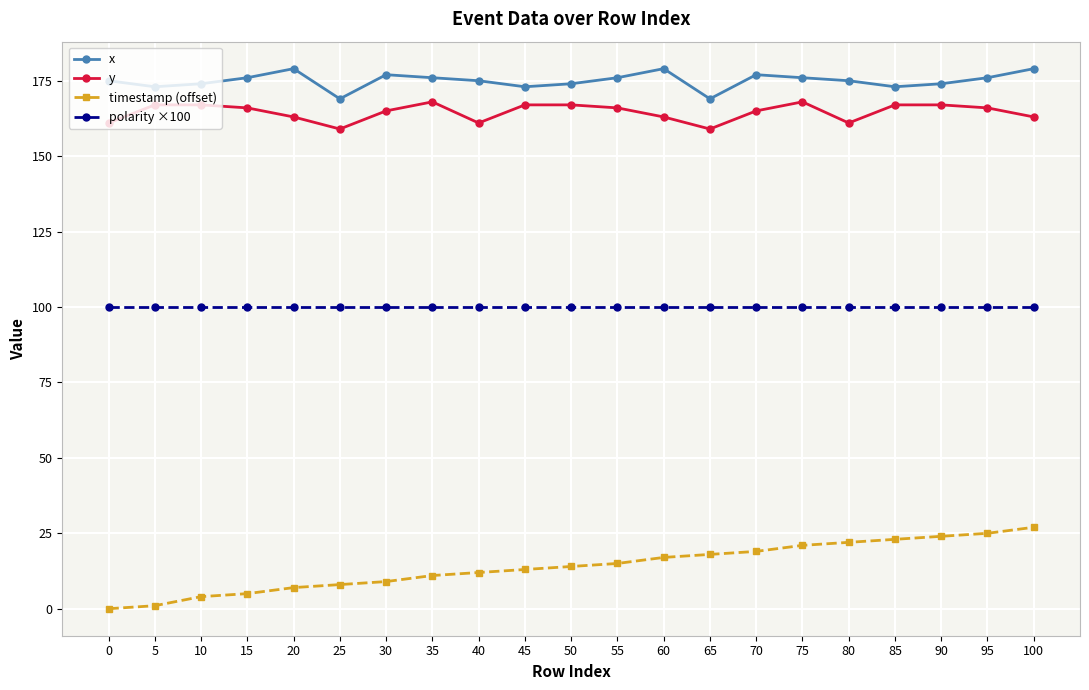

True or false: y has a value of 168 at 75.

True